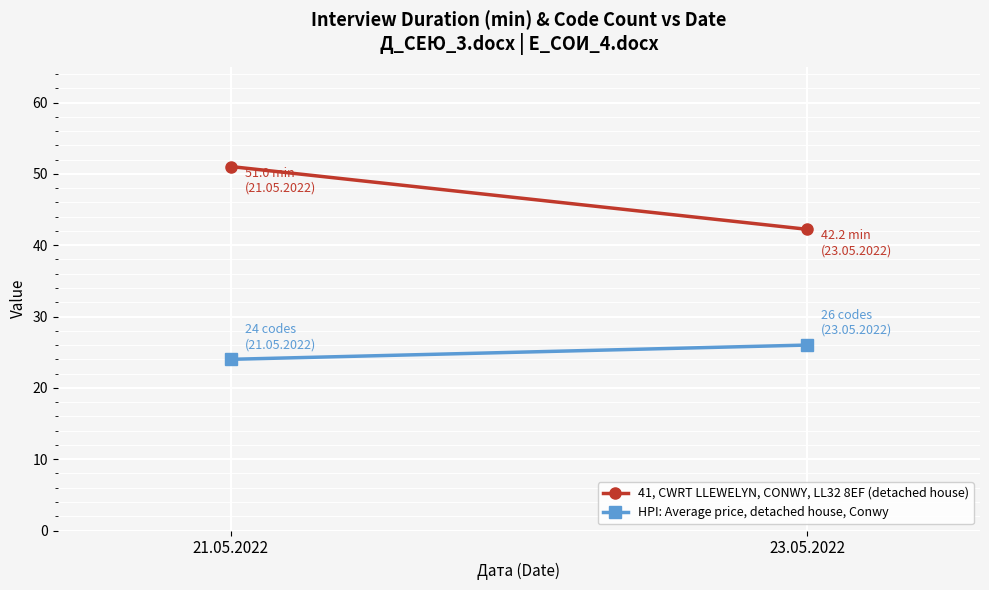

At how many categories does at least one series exceed 25?

2